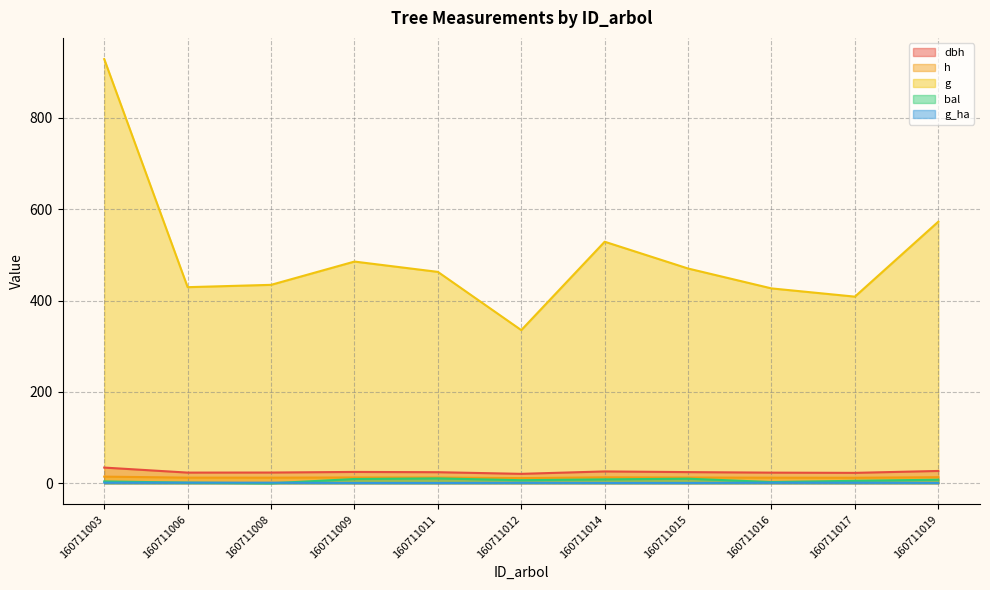

Is it true that bal equals 0.0 at 160711008?

True